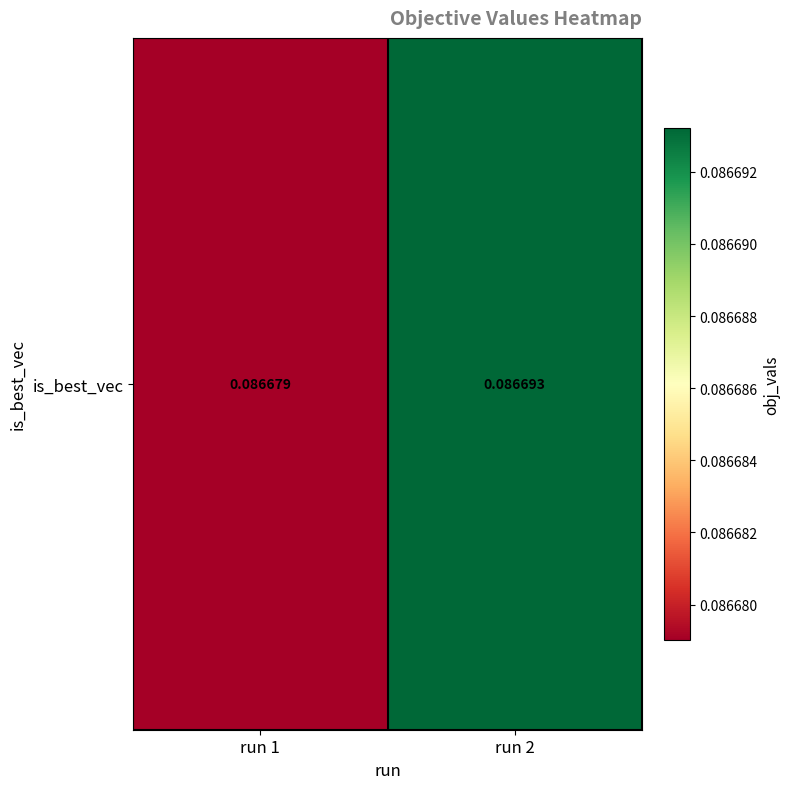

Which category has the lowest value across all series?

run 1